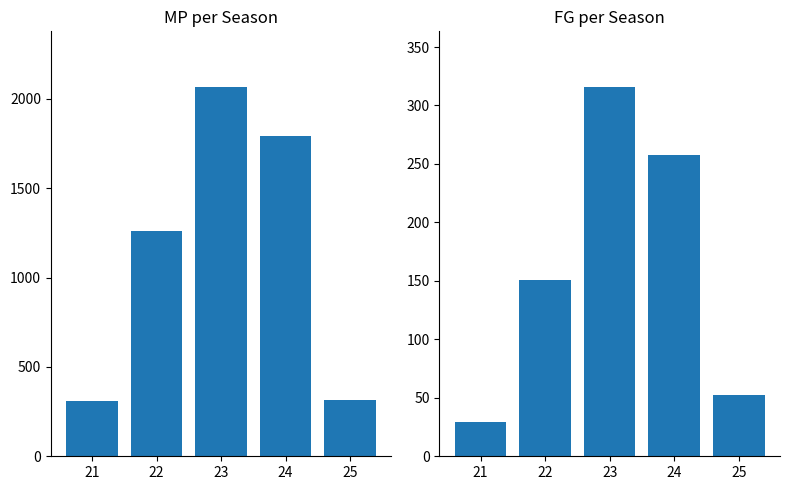

Rank the categories by MP value from lowest to highest.

21, 25, 22, 24, 23